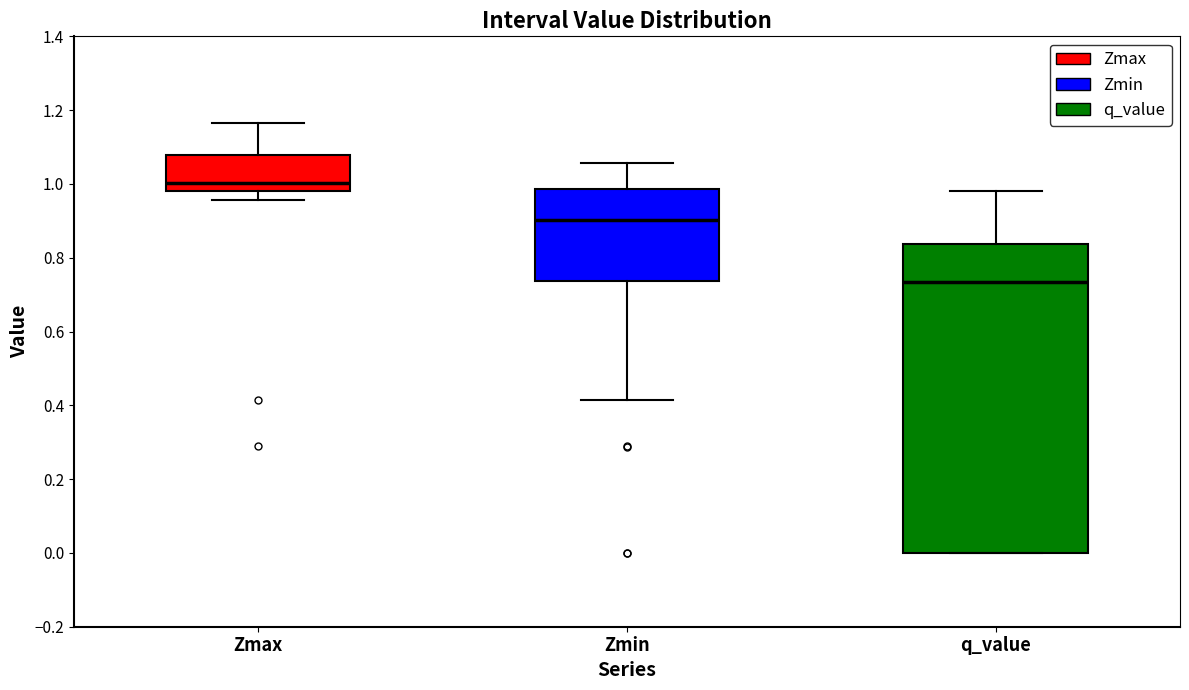

Reading left to right, read every box against the y-axis: the position of its median line, the range the box covers, and the ends of its whiskers. The values are not printed on the chart, so give them approximately, as read against the axis.

Zmax: median 1.00, box 0.98 to 1.08, whiskers 0.96 to 1.16
Zmin: median 0.90, box 0.74 to 0.98, whiskers 0.42 to 1.06
q_value: median 0.74, box 0.00 to 0.84, whiskers 0.00 to 0.98